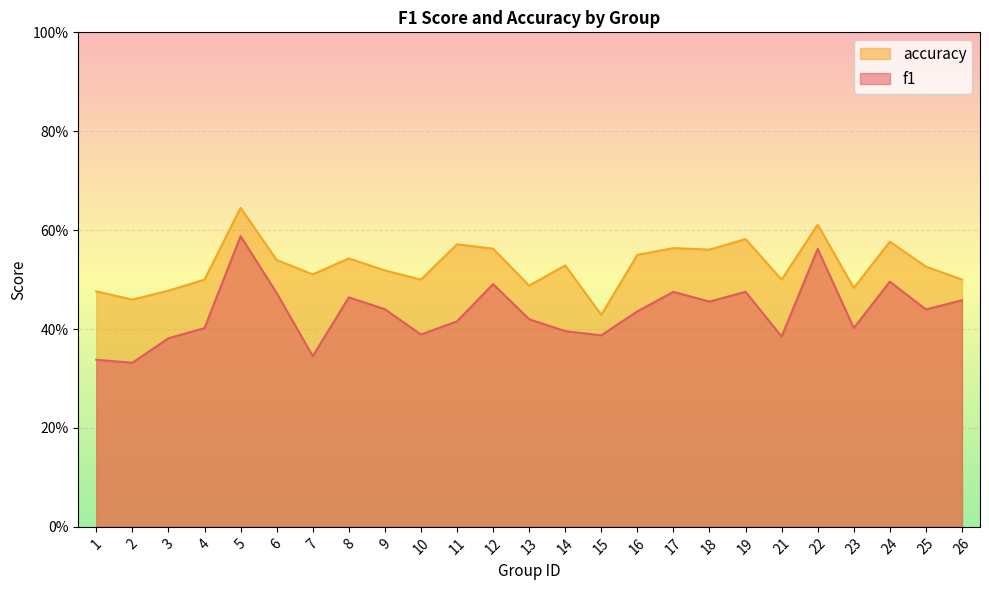

Count the accuracy values in the range 0 to 1.

25